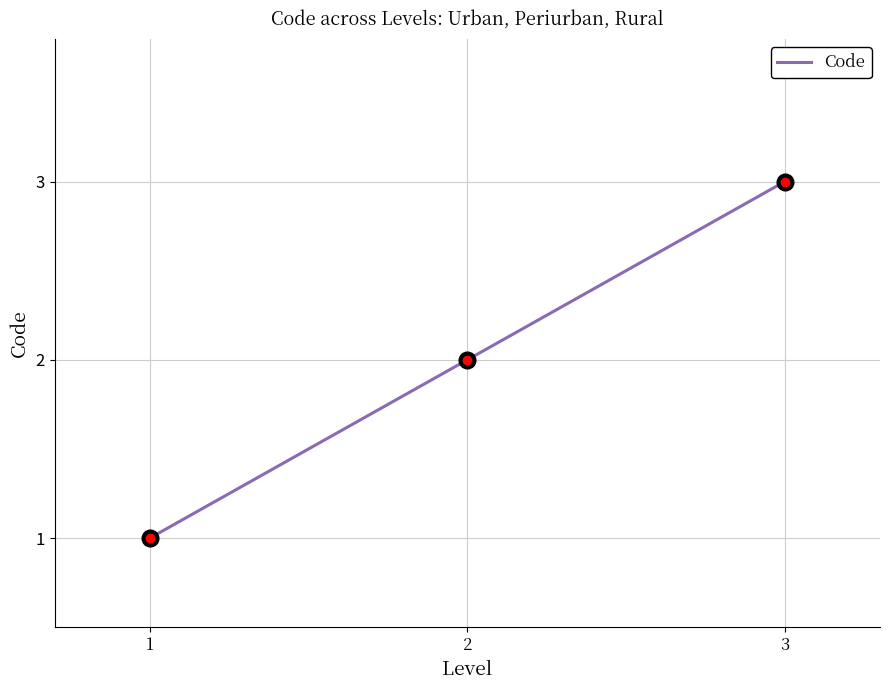

The value at 2 is 2. True or false?

True